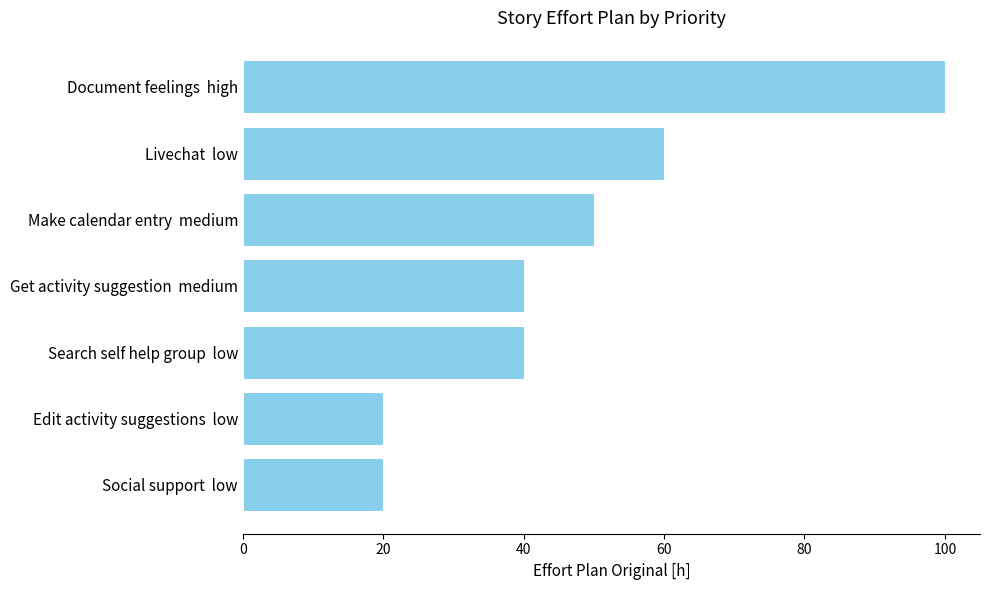

Which label corresponds to the largest value in the chart?

Document feelings  high